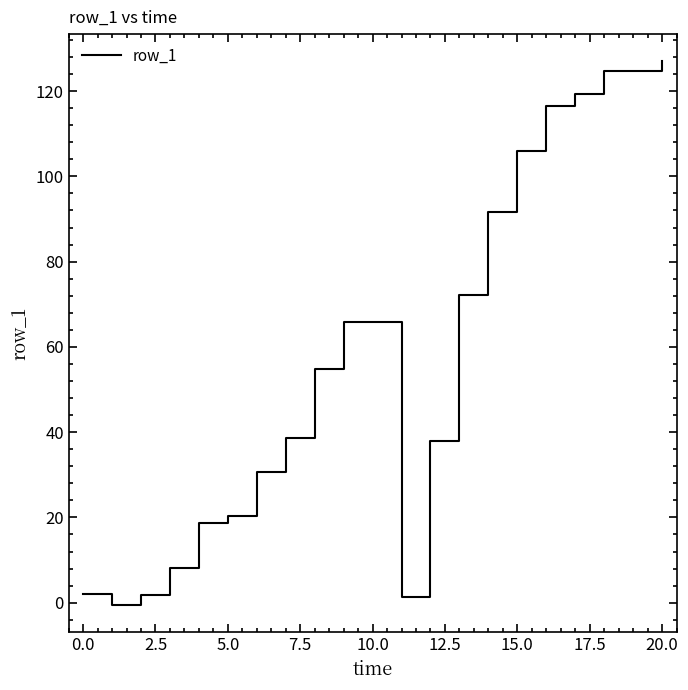

What is the greatest value displayed?

127.0